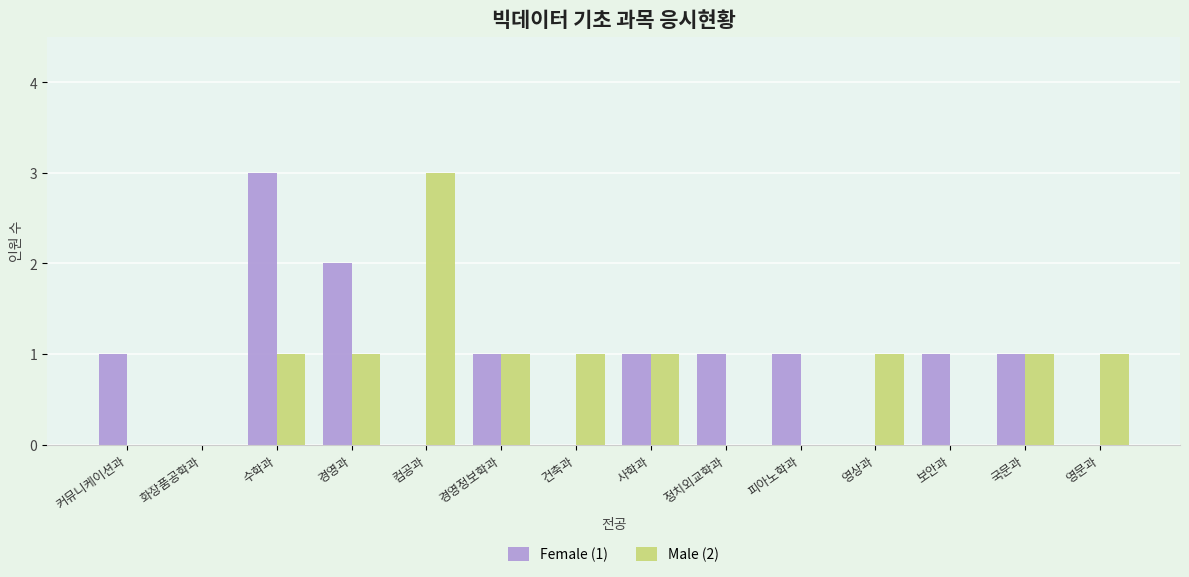

Which category has the highest value in the Male (2) series?

컴공과